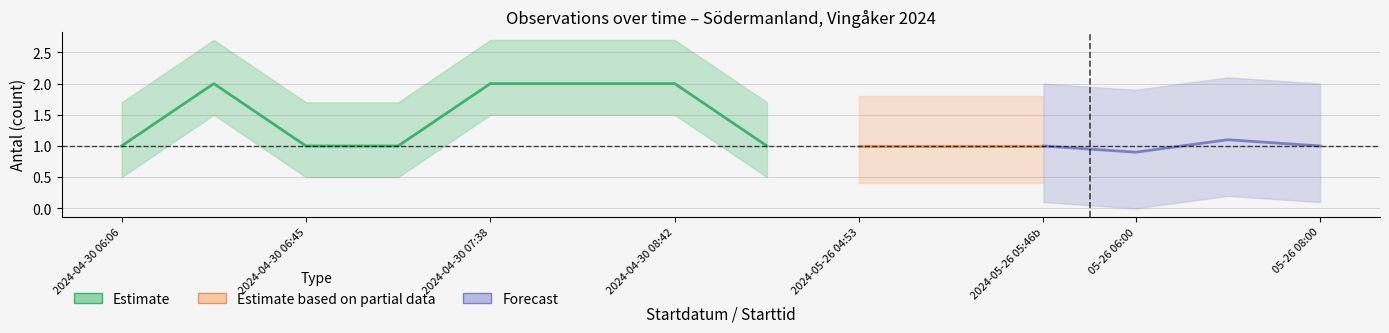

How many values are between 1 and 2?

11